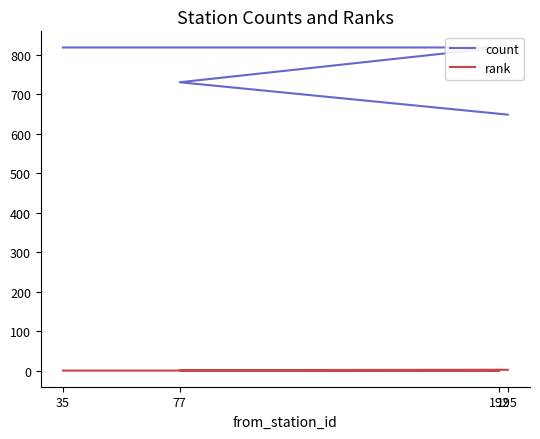

Reading right to left, transcribe all the data shown in this chart.

count: 649	731	819	819
rank: 3	2	1	1